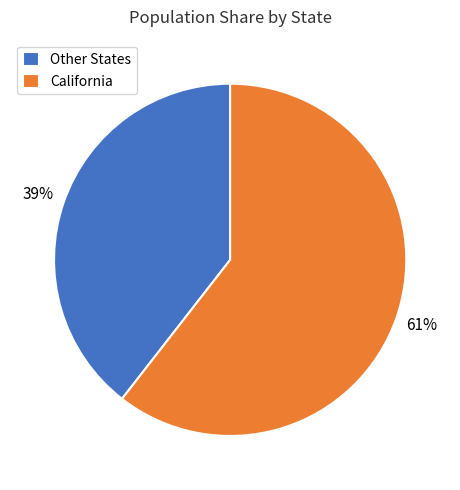

Which category has the biggest portion of the pie?

California